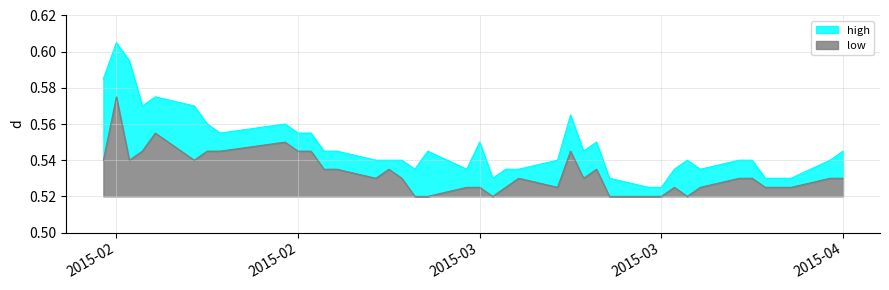

How many lines are shown in the chart?

2